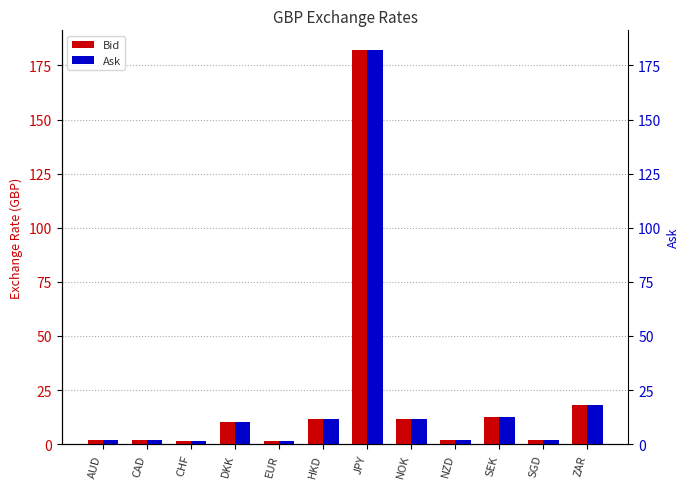

What is the smallest value displayed?

1.4